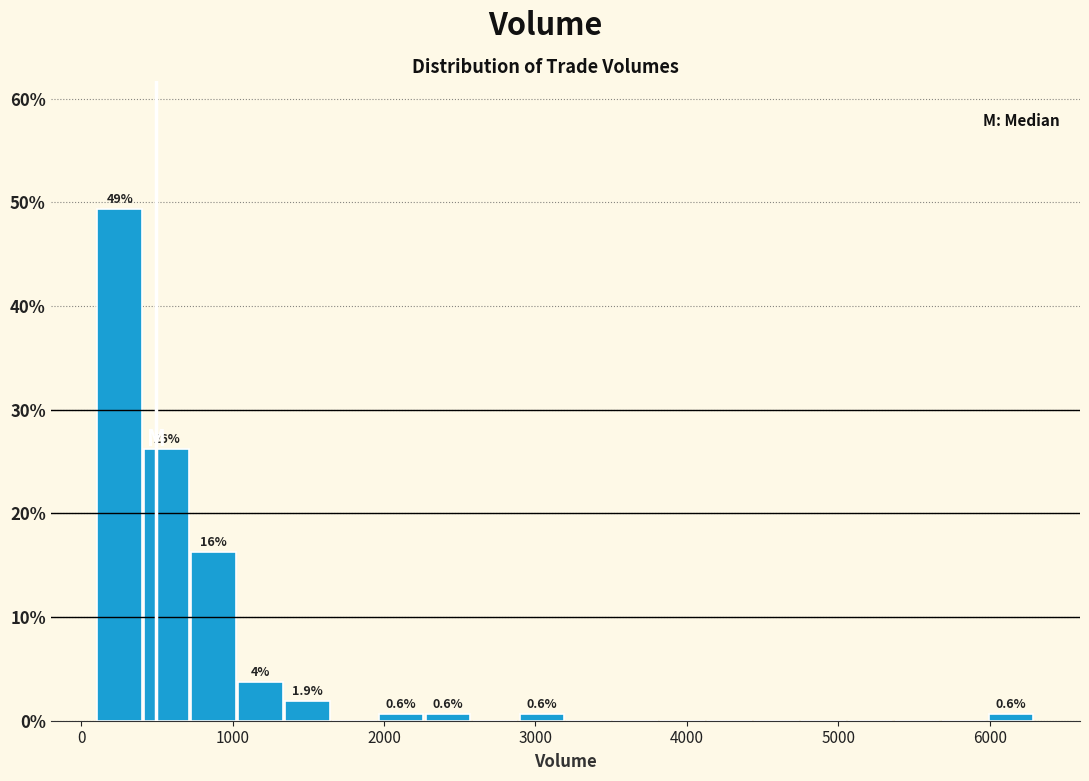

Read against the x-axis, roughly where is the centre of the tallest bar?

300